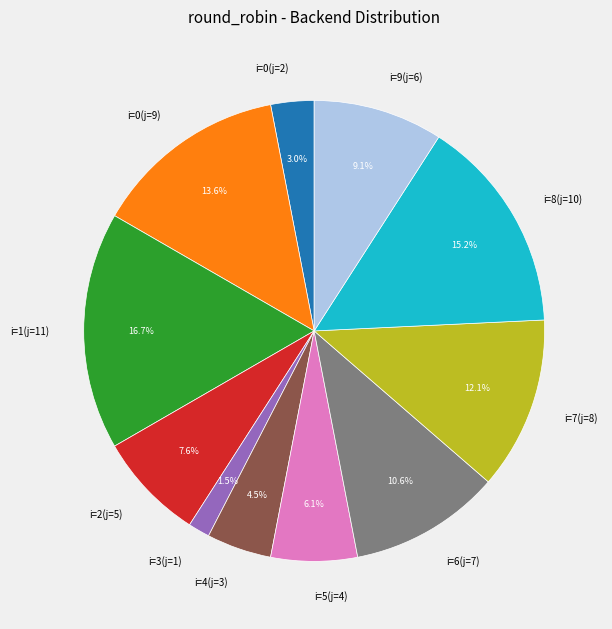

Count the number of slices in the pie.

11